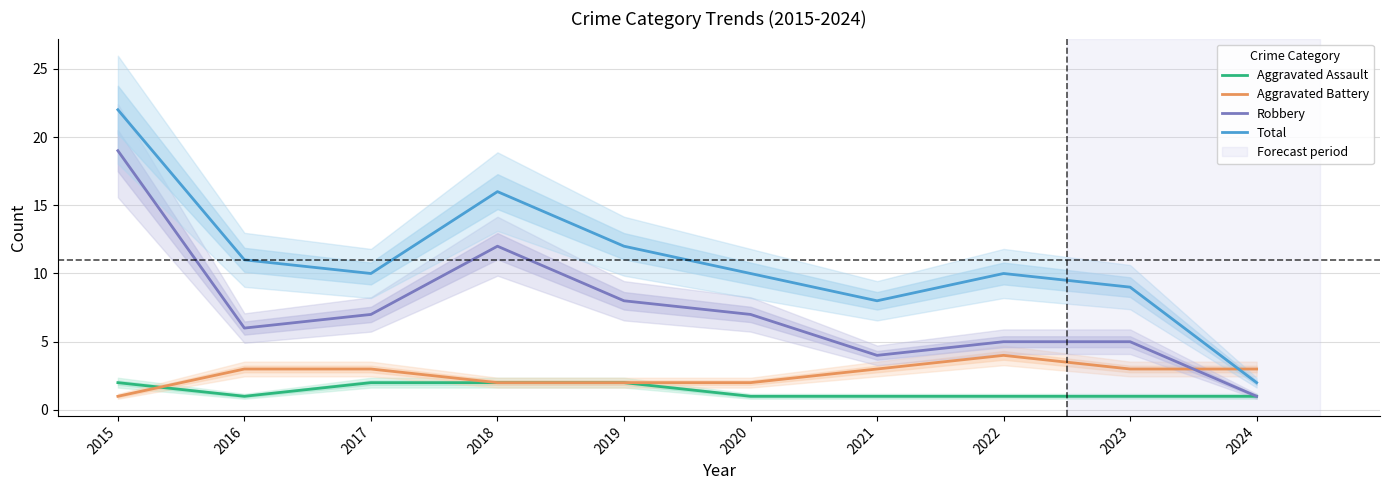

At which label does Aggravated Assault reach its peak?

2015